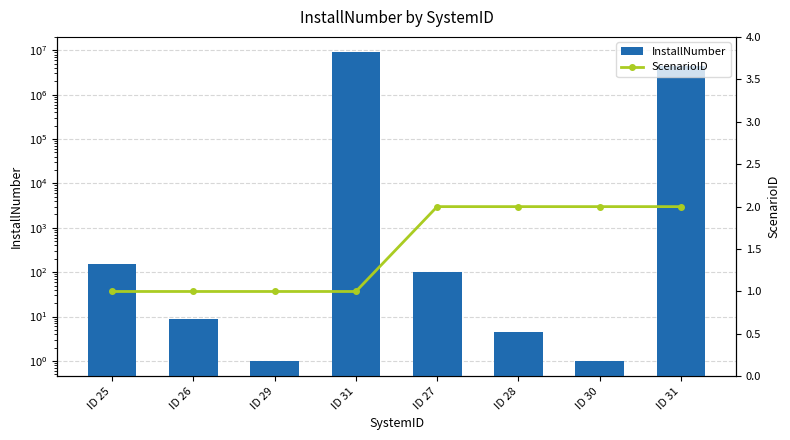

What is the total value across all series at ID 29?

2.0